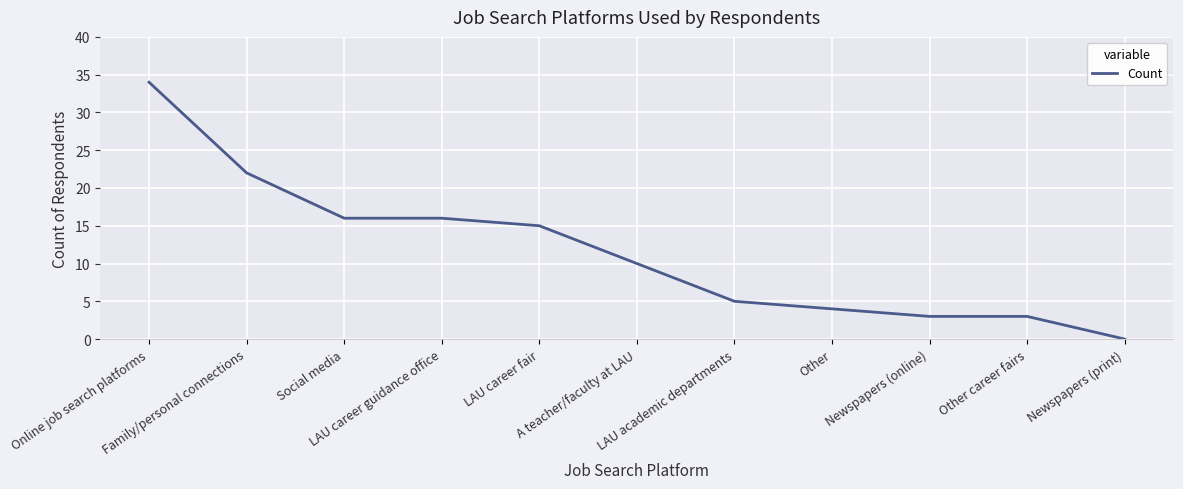

What is the difference between the maximum and minimum values?

34